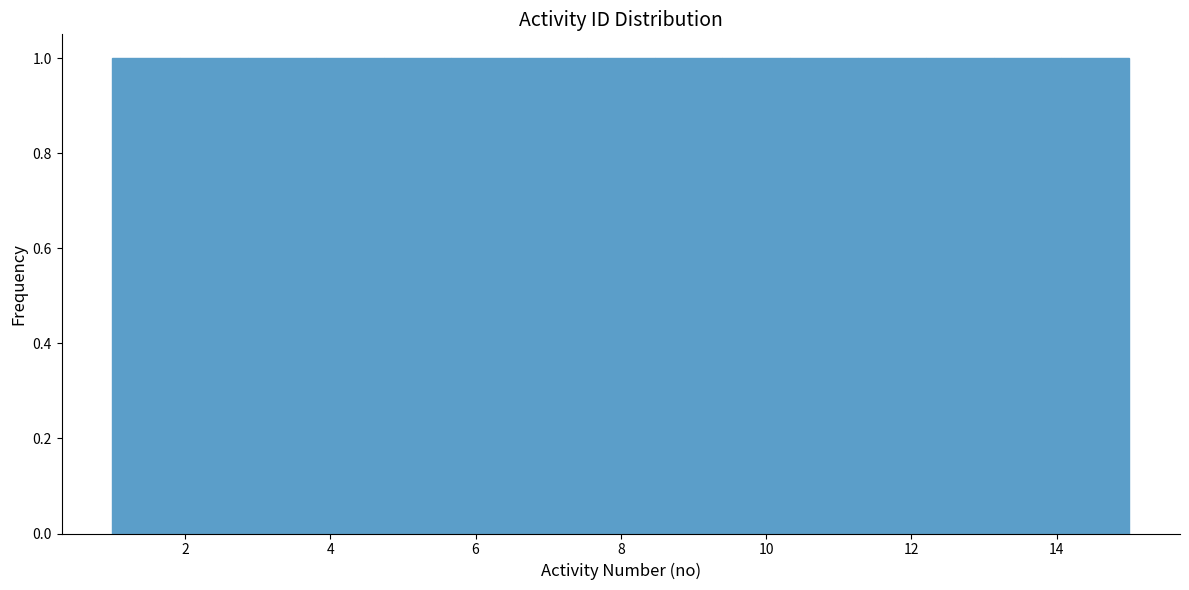

Reading left to right, list every bar in this chart as the range it spans on the x-axis followed by its height. Neither the bar edges nor the heights are printed on the chart, so give them approximately, as read against the axes.

1.0 to 2.0: 1
2.0 to 2.8: 1
2.8 to 3.8: 1
3.8 to 4.8: 1
4.8 to 5.6: 1
5.6 to 6.6: 1
6.6 to 7.6: 1
7.6 to 8.4: 1
8.4 to 9.4: 1
9.4 to 10.4: 1
10.4 to 11.2: 1
11.2 to 12.2: 1
12.2 to 13.2: 1
13.2 to 14.0: 1
14.0 to 15.0: 1